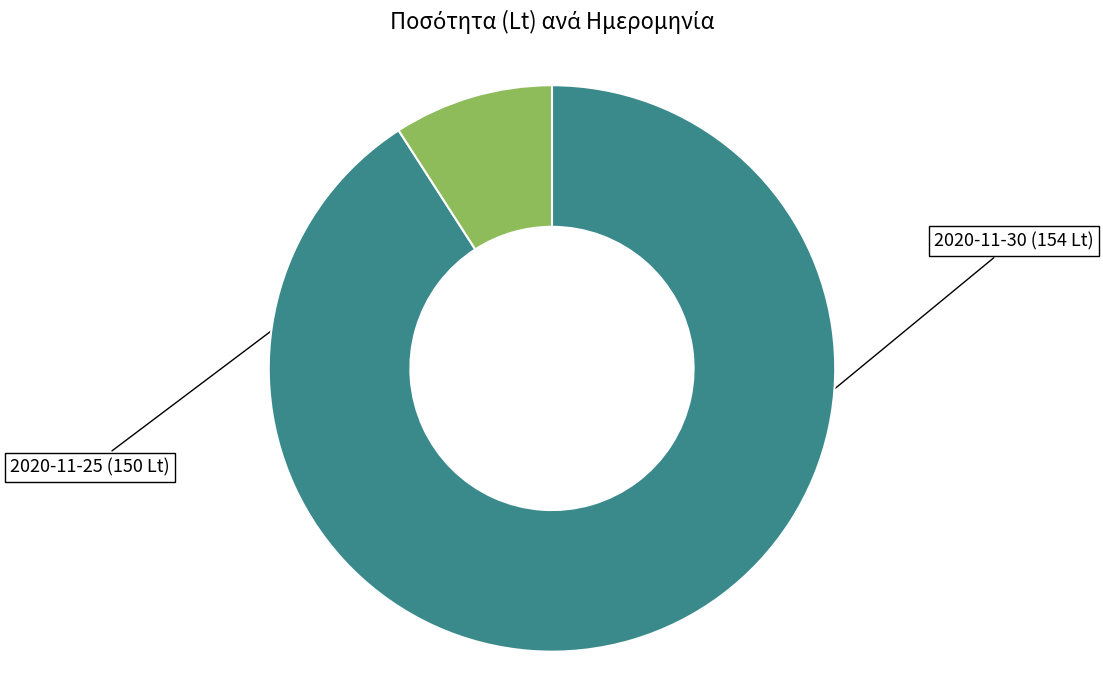

To the nearest percent, what percentage of the pie is 2020-11-25 (150 Lt)?

9%